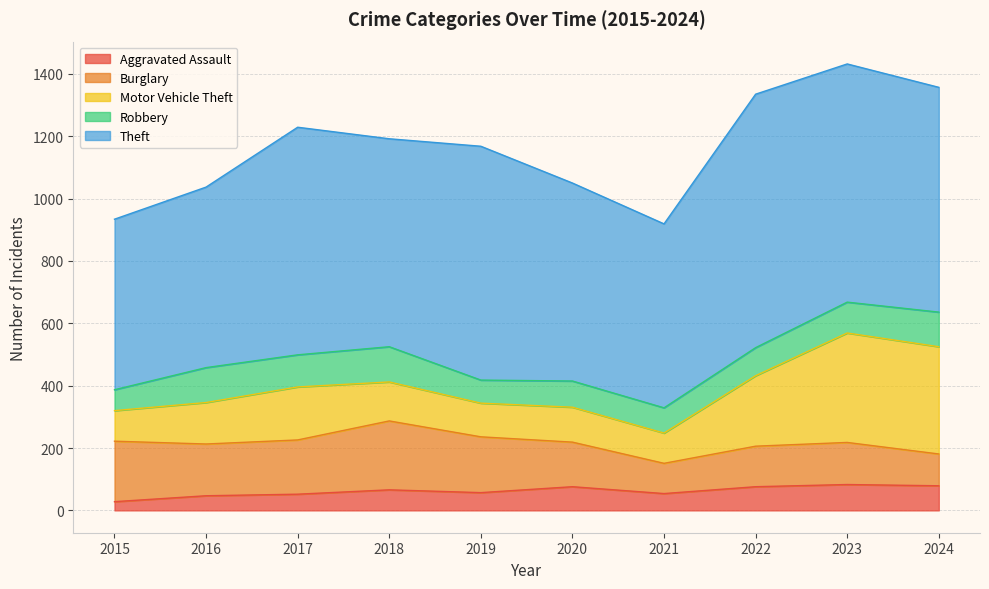

Which series has the largest total across all categories?

Theft